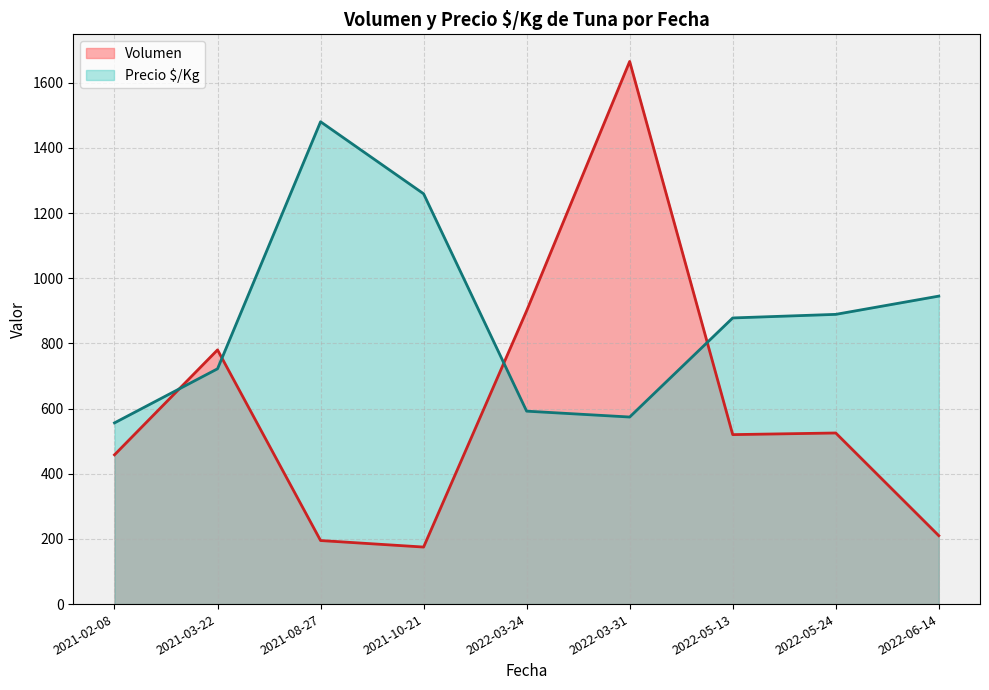

At which label does Precio $/Kg first exceed 667?

2021-03-22